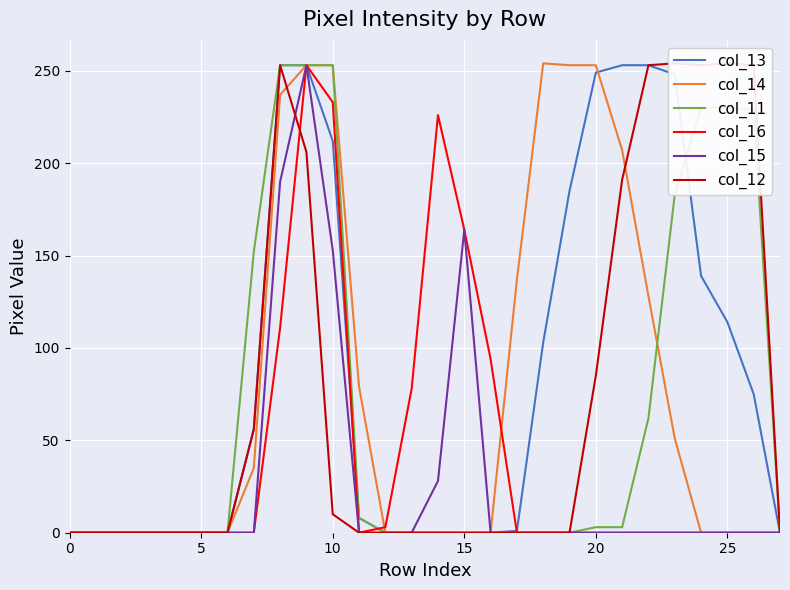

Reading left to right, what are all the values shown in this chart?

col_13: 0	0	0	0	0	0	0	56	253	253	212	8	0	0	0	0	0	1	103	185	249	253	253	248	139	114	75	0
col_14: 0	0	0	0	0	0	0	35	237	253	253	79	0	0	0	0	0	137	254	253	253	207	128	51	0	0	0	0
col_11: 0	0	0	0	0	0	0	152	253	253	253	8	0	0	0	0	0	0	0	0	3	3	62	183	230	230	229	0
col_16: 0	0	0	0	0	0	0	0	111	253	233	0	3	78	226	164	94	0	0	0	0	0	0	0	0	0	0	0
col_15: 0	0	0	0	0	0	0	0	190	253	153	0	0	0	28	164	0	0	0	0	0	0	0	0	0	0	0	0
col_12: 0	0	0	0	0	0	0	56	253	206	10	0	0	0	0	0	0	0	0	0	85	191	253	254	253	254	253	0